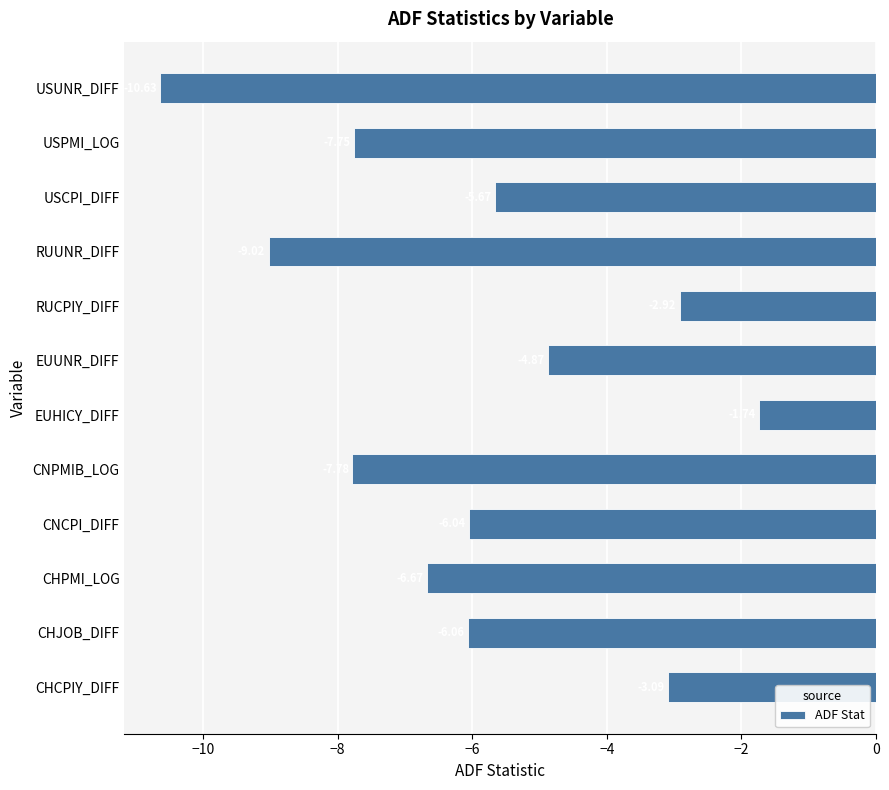

What is the sum of all values?

-72.3